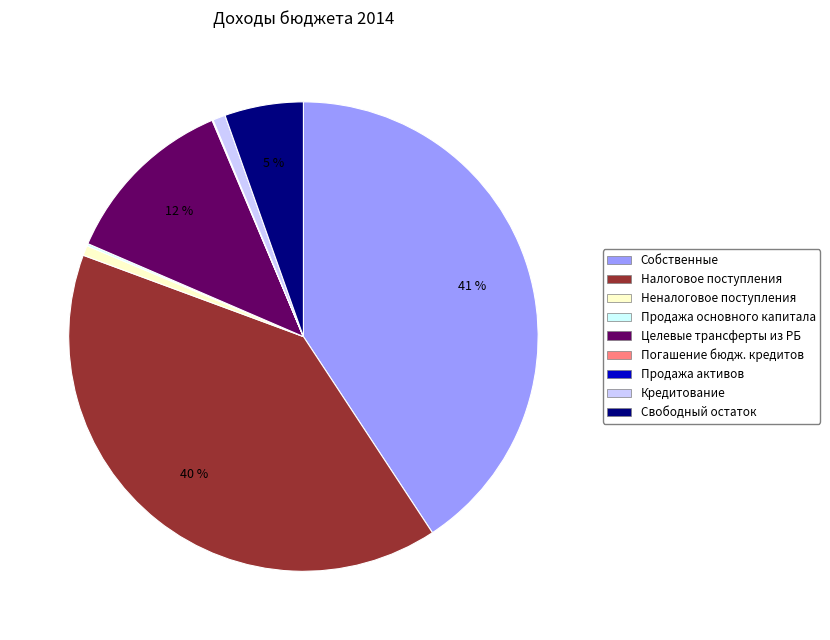

Does Свободный остаток represent more than half of the total?

No